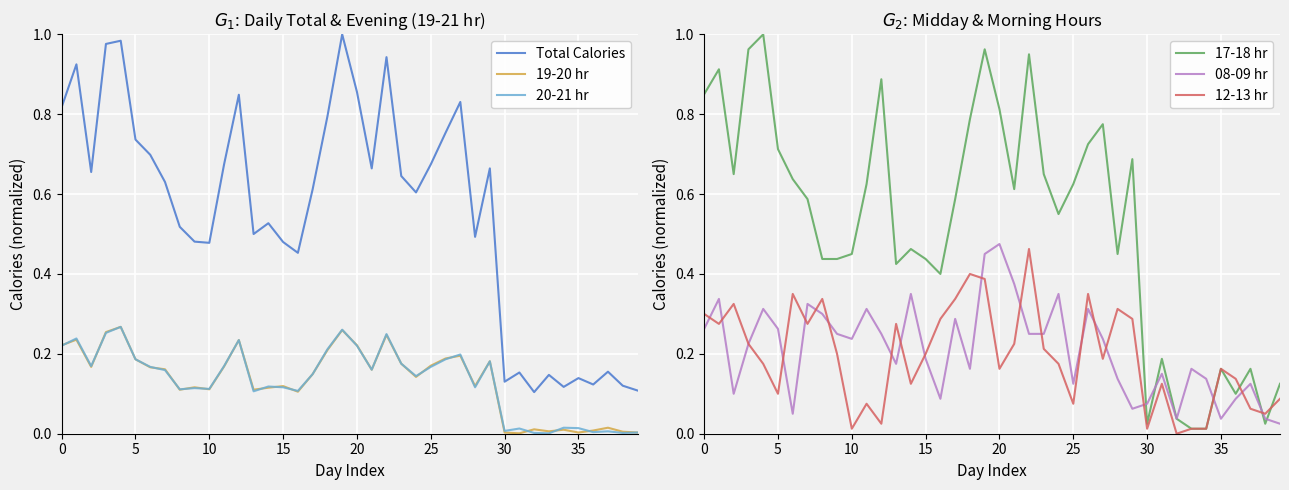

Count the number of categories in the chart.

40